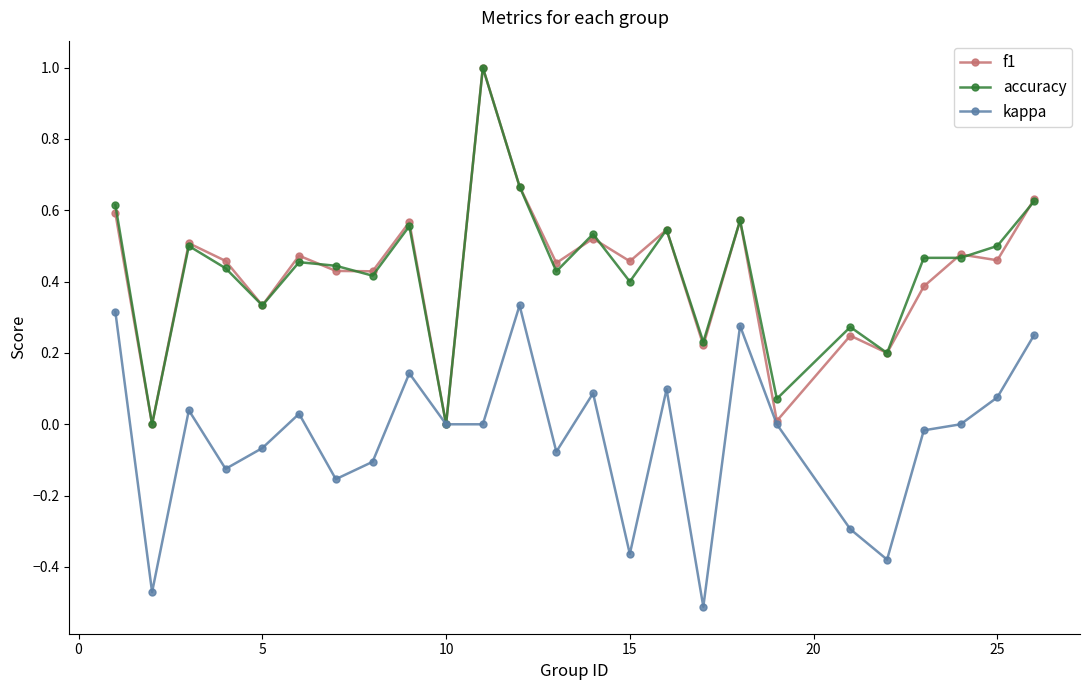

How many lines are shown in the chart?

3